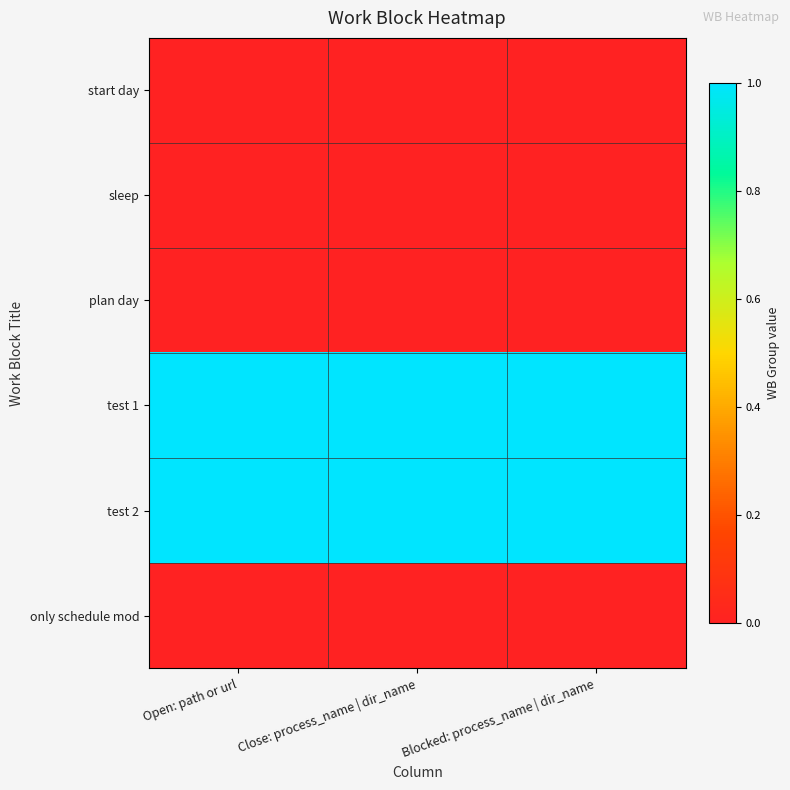

Reading right to left, transcribe all the data shown in this chart.

start day: Blocked: process_name | dir_name=0	Close: process_name | dir_name=0	Open: path or url=0
sleep: Blocked: process_name | dir_name=0	Close: process_name | dir_name=0	Open: path or url=0
plan day: Blocked: process_name | dir_name=0	Close: process_name | dir_name=0	Open: path or url=0
test 1: Blocked: process_name | dir_name=1	Close: process_name | dir_name=1	Open: path or url=1
test 2: Blocked: process_name | dir_name=1	Close: process_name | dir_name=1	Open: path or url=1
only schedule mod: Blocked: process_name | dir_name=0	Close: process_name | dir_name=0	Open: path or url=0